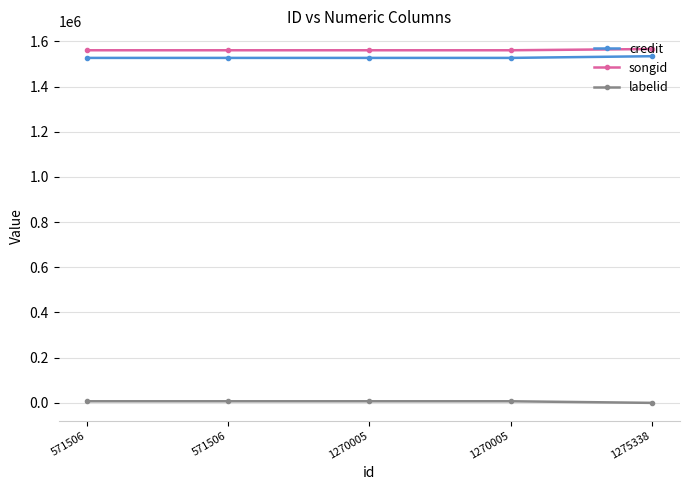

Count the number of data series in this chart.

3